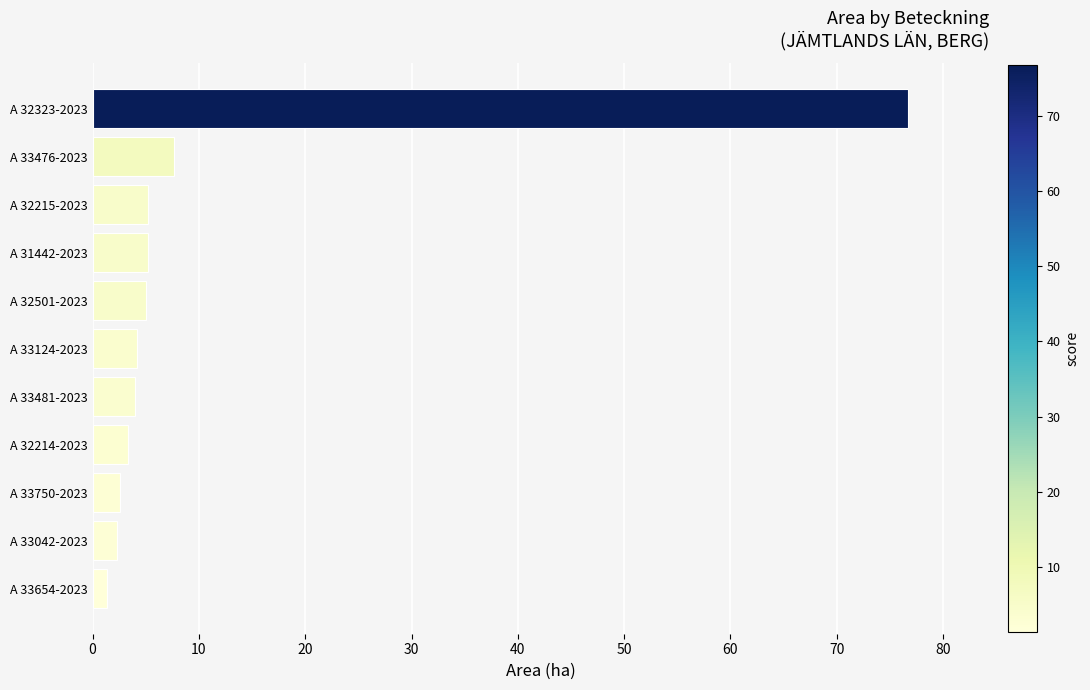

Where is the data nearest to the value 39?

A 33476-2023